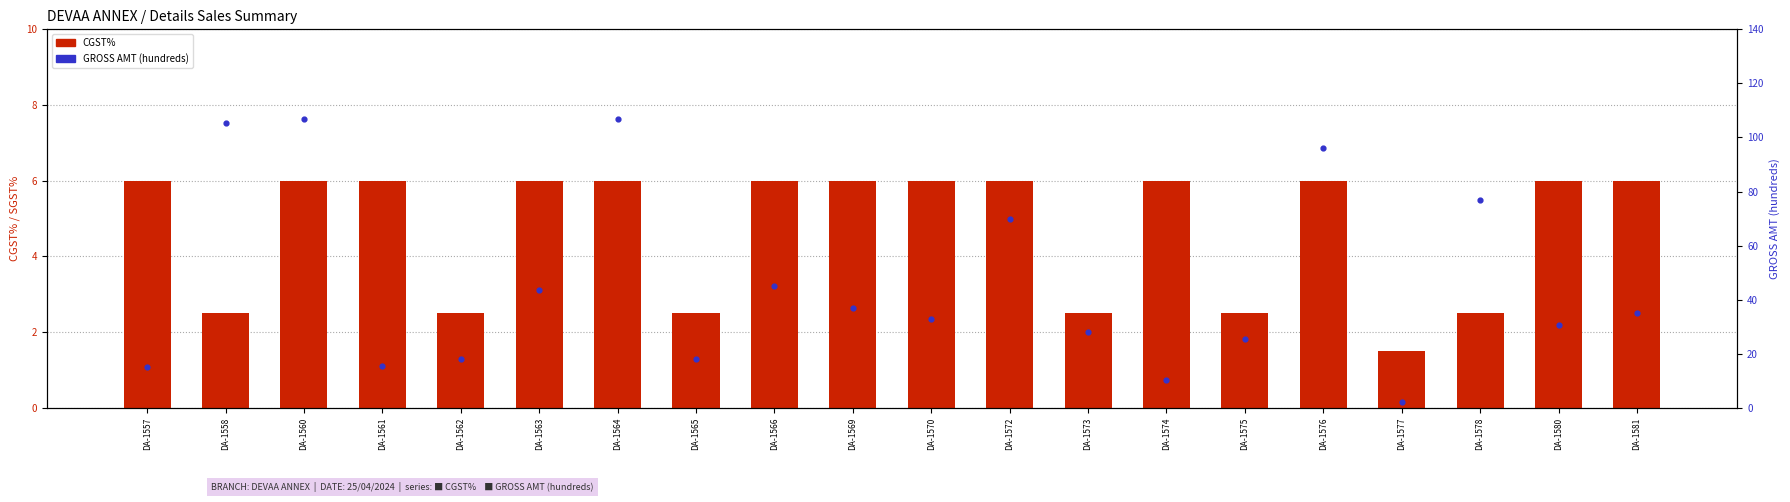

Is the value of GROSS AMT (hundreds) at DA-1566 greater than the value of CGST% at DA-1576?

Yes